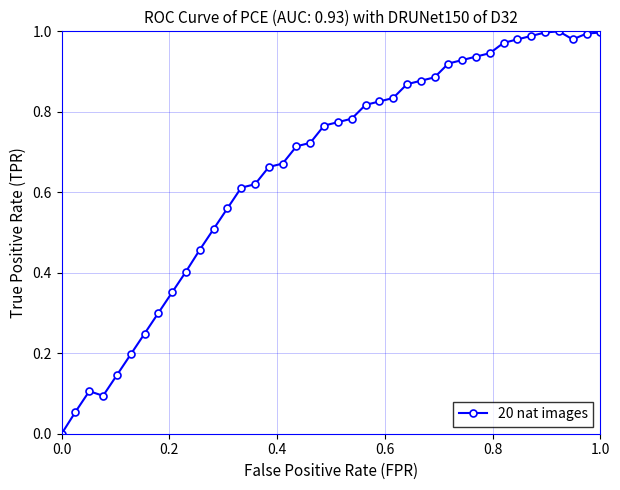

How many lines are shown in the chart?

1